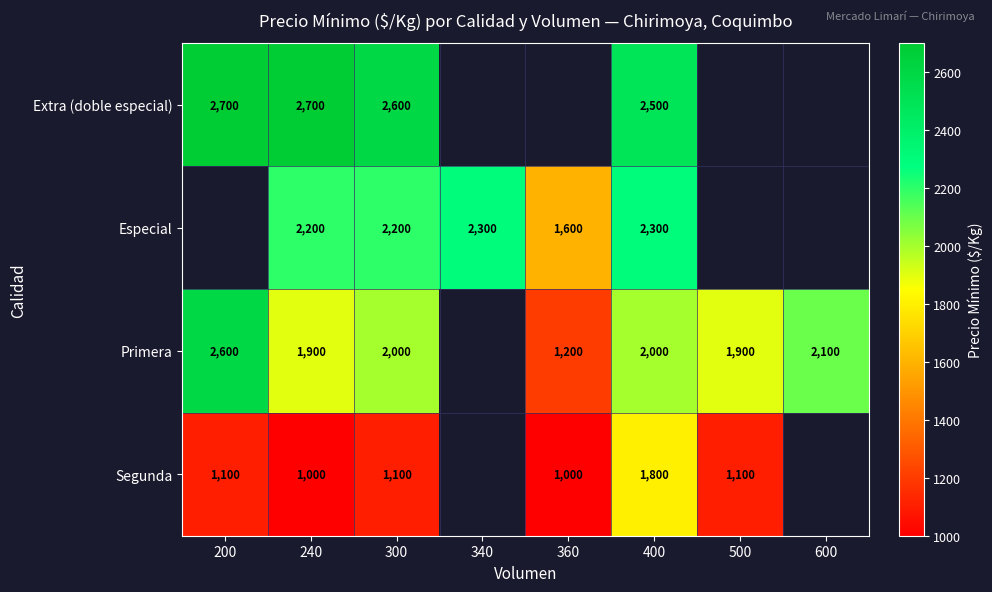

True or false: Extra (doble especial) has a value of 2700 at 200.

True